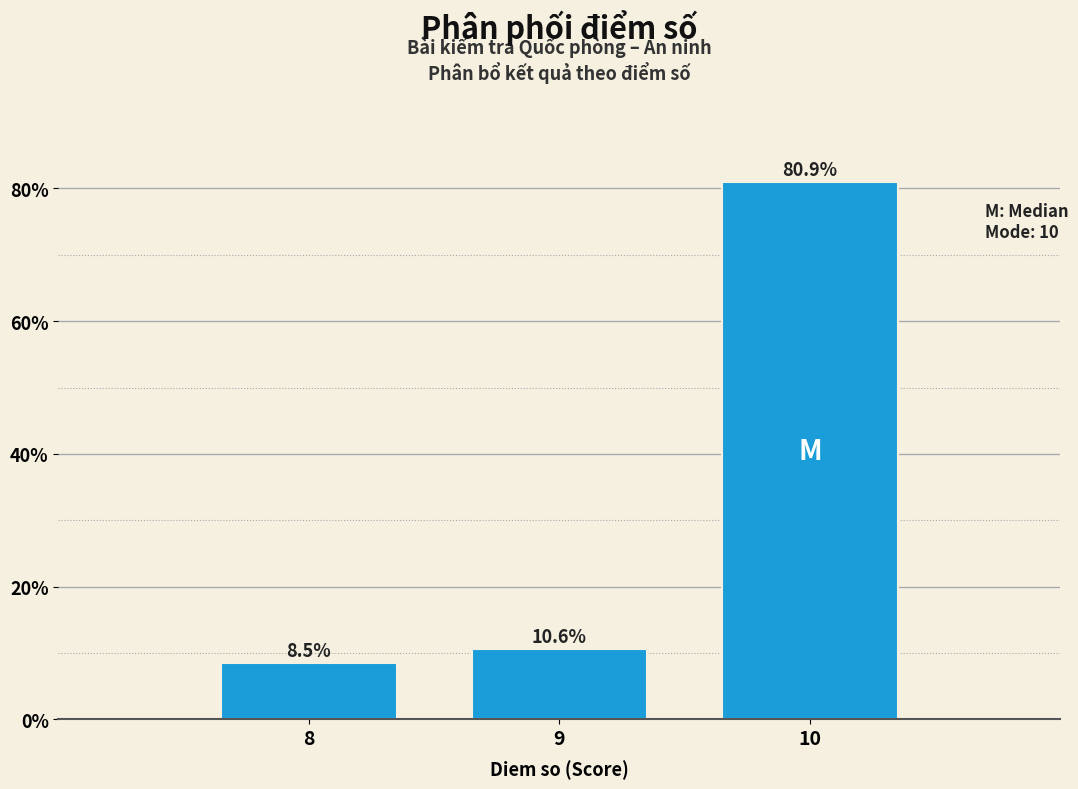

Reading left to right, list all the values displayed in this chart.

8=8.5	9=10.6	10=80.9